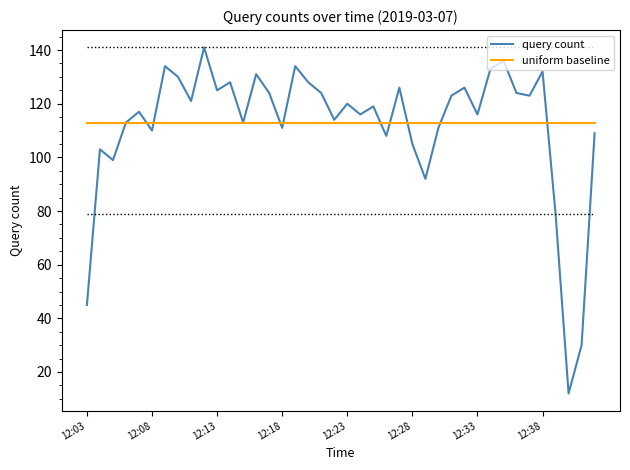

Which series has the largest range (max minus min)?

query count